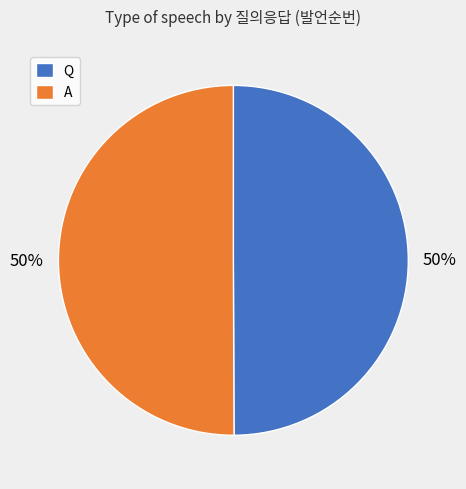

Is the sum of A and Q greater than half?

Yes